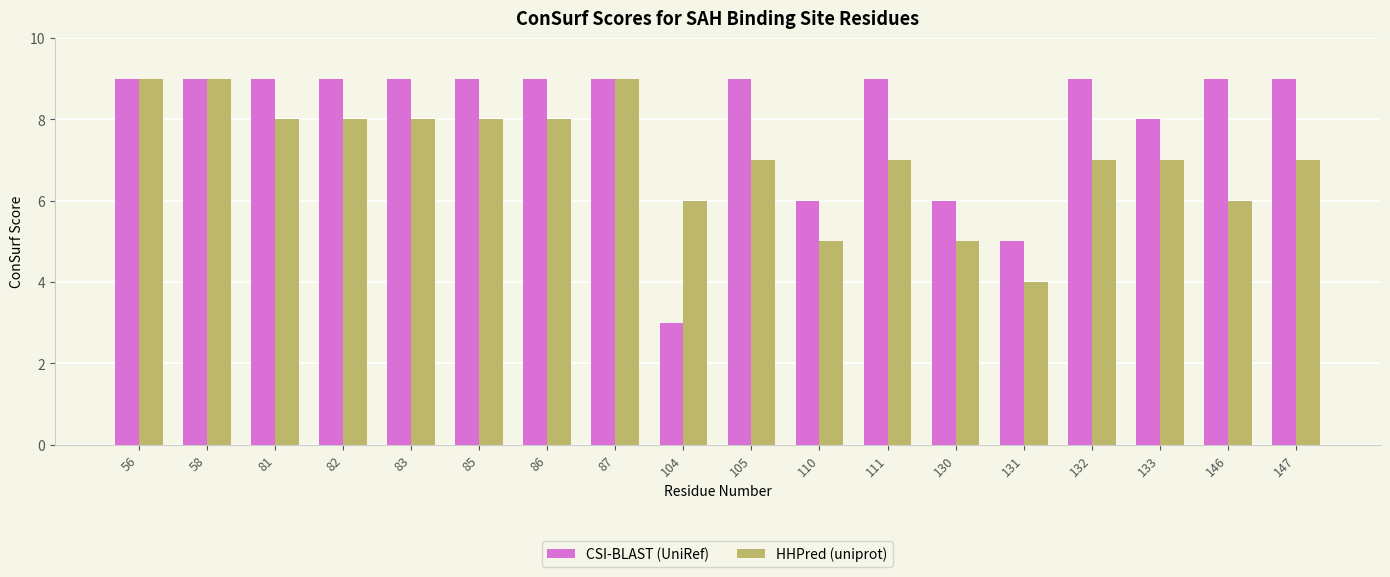

Is it true that CSI-BLAST (UniRef) equals 9 at 105?

True